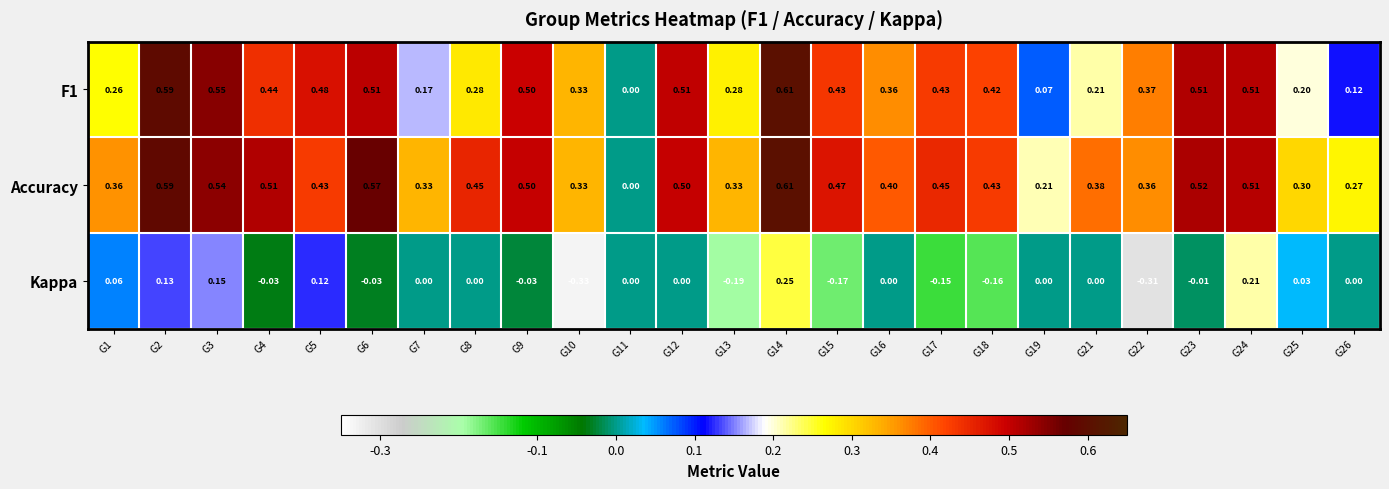

Which series has the largest total across all categories?

Accuracy